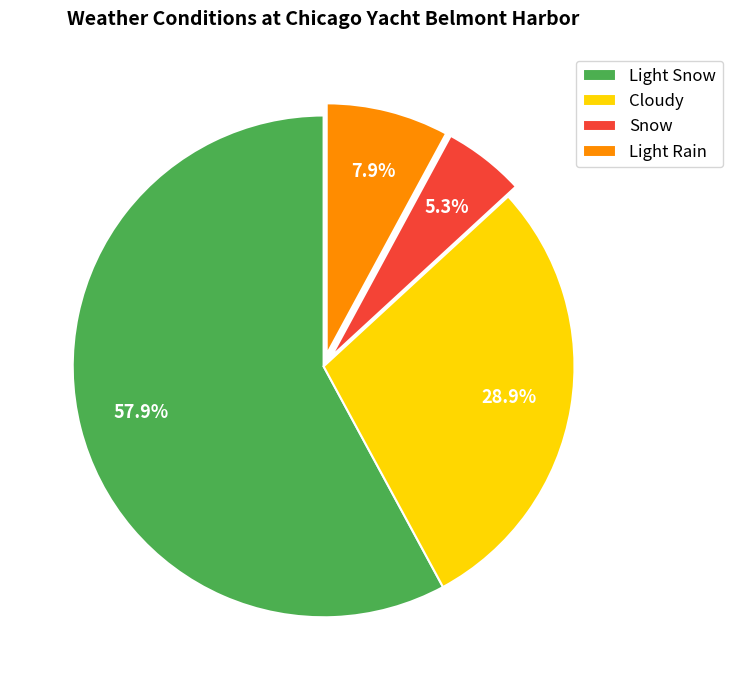

How many segments does this pie chart have?

4